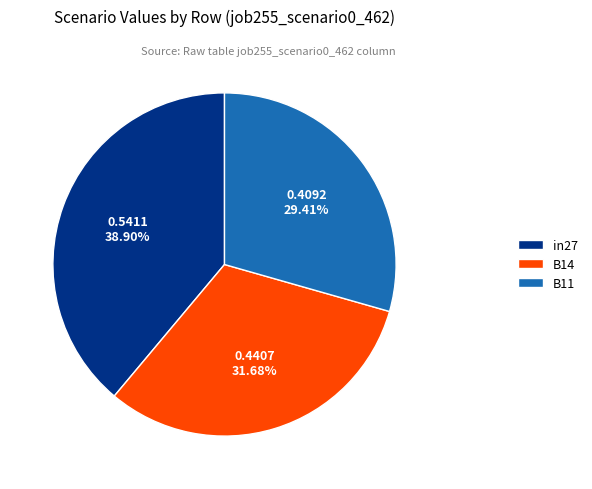

How many slices are in this pie chart?

3